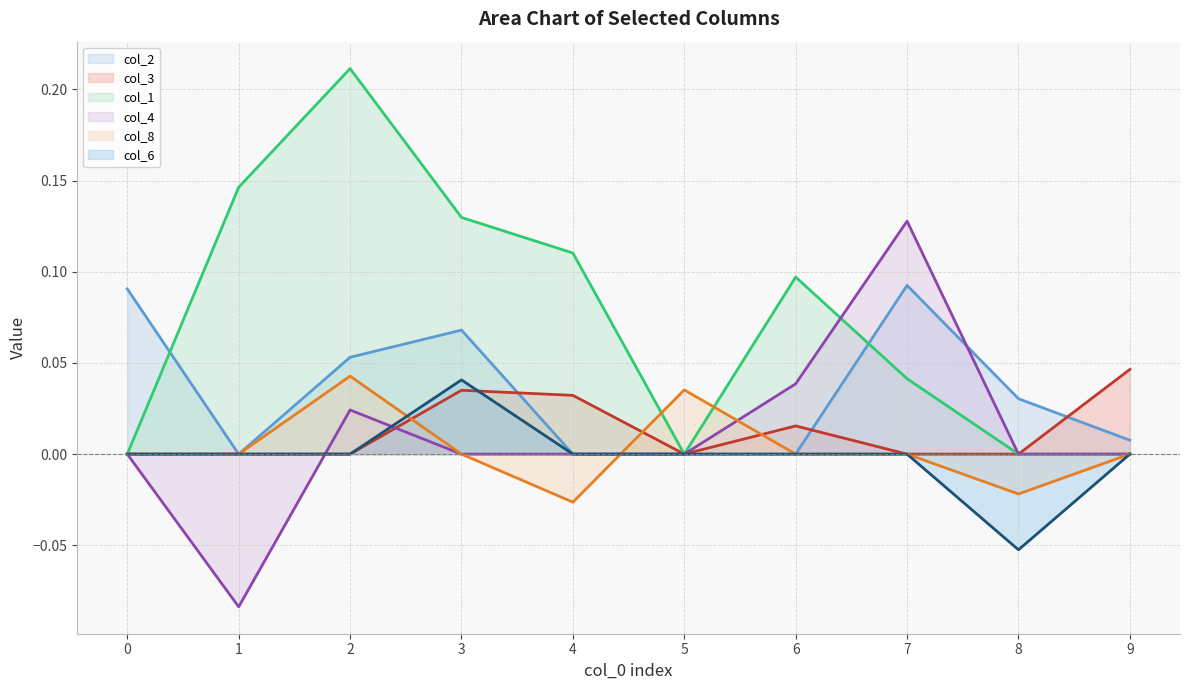

How many interior local peaks does the col_8 (line) series have?

2